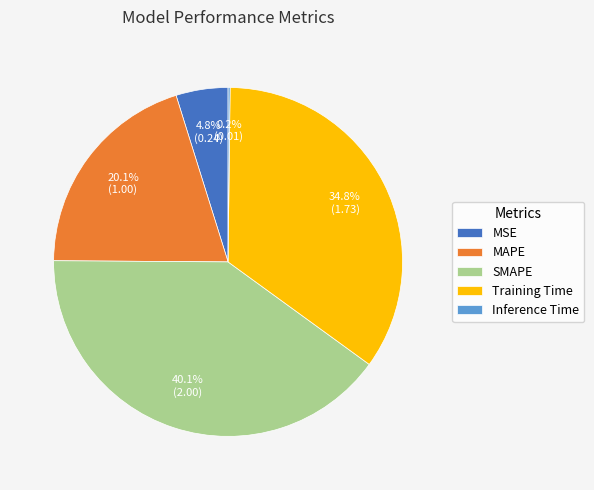

What is the largest slice in the pie chart?

SMAPE